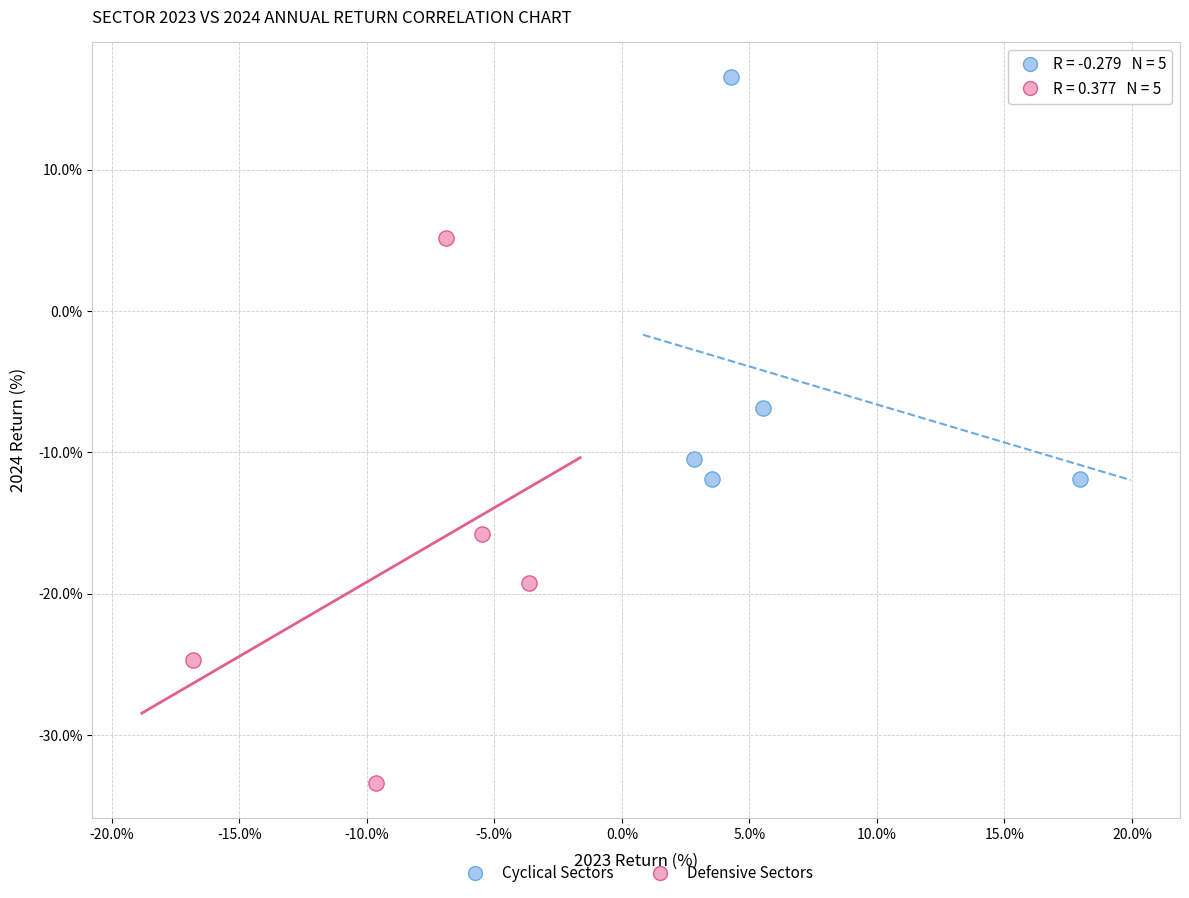

Which series reaches the maximum Y coordinate?

Cyclical Sectors